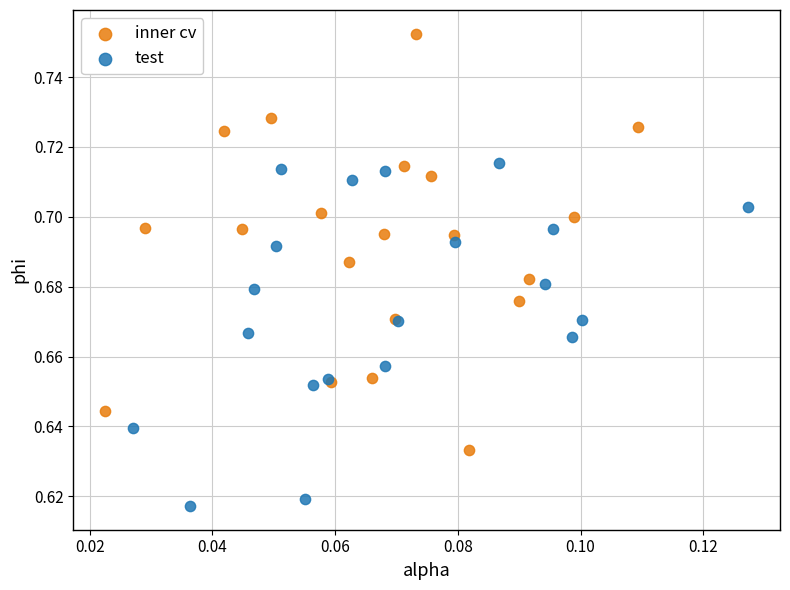

Which series has the largest Y range (max minus min)?

inner cv